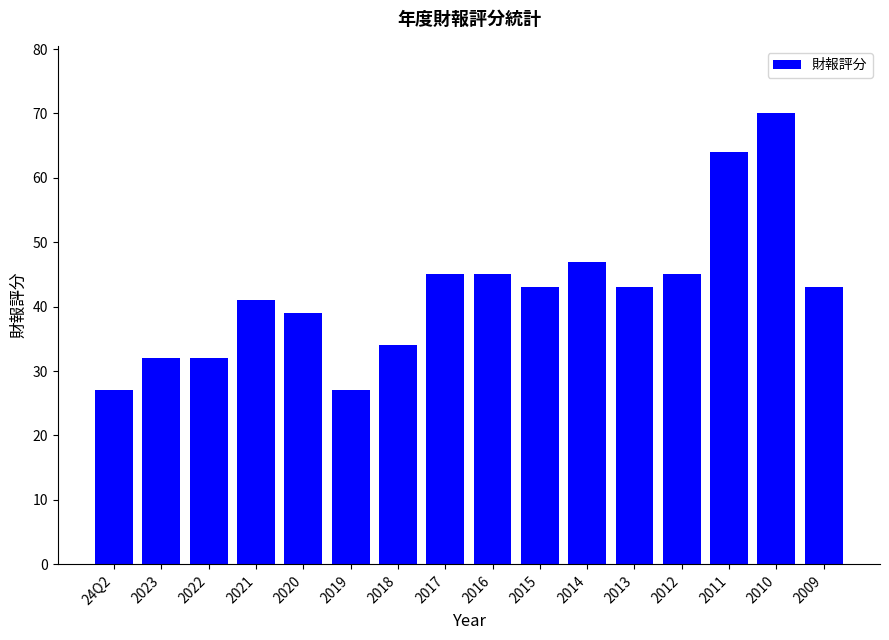

What is the minimum value shown in the chart?

27